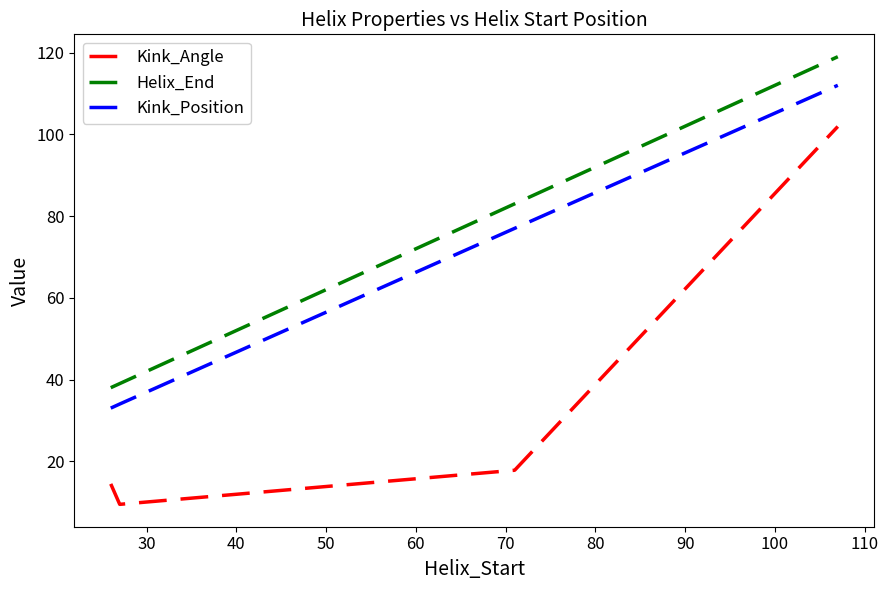

List the series in order of their overall mean, highest first.

Helix_End, Kink_Position, Kink_Angle